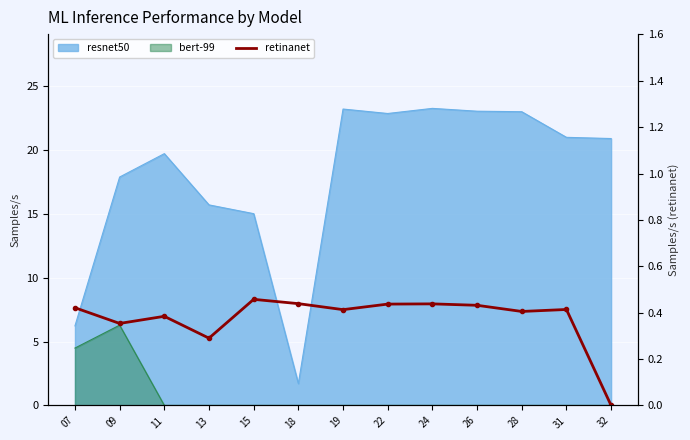

How many lines are shown in the chart?

1